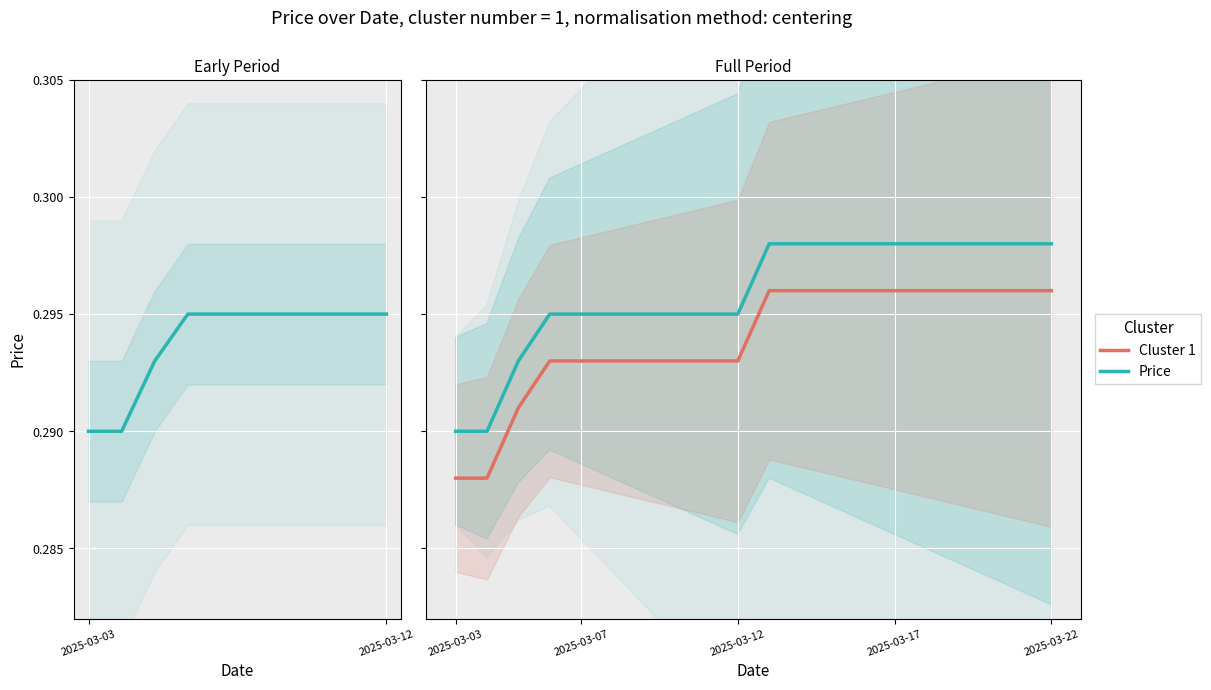

Is this an area chart (filled region under the line)?

No